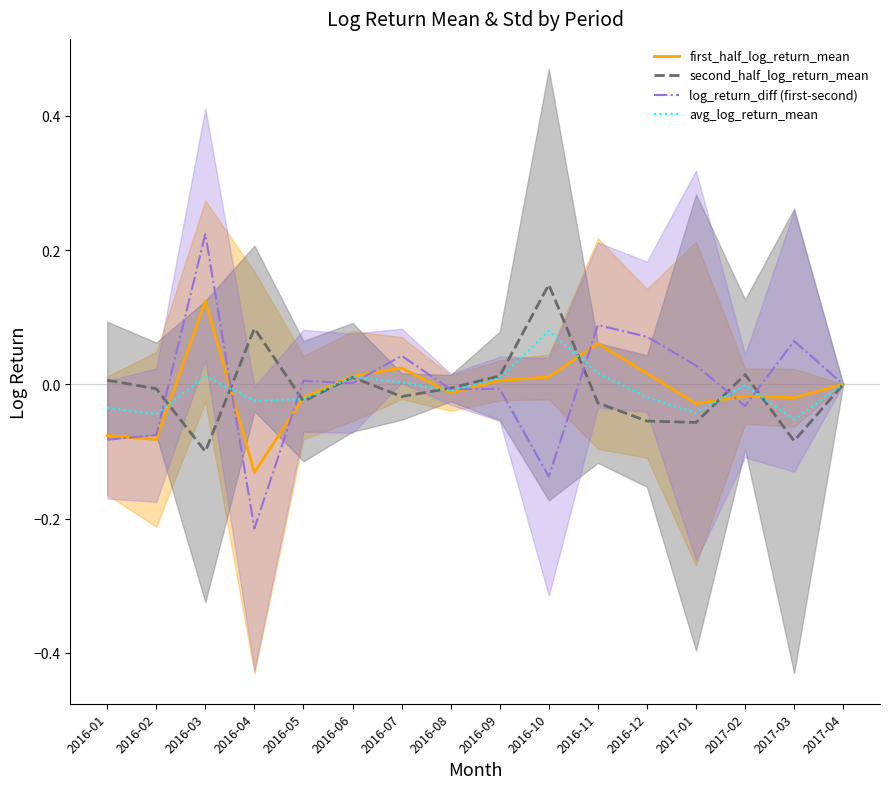

Reading right to left, transcribe all the data shown in this chart.

first_half_log_return_mean: 0.0	-0.0	-0.0	-0.0	0.0	0.1	0.0	0.0	-0.0	0.0	0.0	-0.0	-0.1	0.1	-0.1	-0.1
second_half_log_return_mean: 0.0	-0.1	0.0	-0.1	-0.1	-0.0	0.1	0.0	-0.0	-0.0	0.0	-0.0	0.1	-0.1	-0.0	0.0
log_return_diff (first-second): 0.0	0.1	-0.0	0.0	0.1	0.1	-0.1	-0.0	-0.0	0.0	0.0	0.0	-0.2	0.2	-0.1	-0.1
avg_log_return_mean: 0.0	-0.1	-0.0	-0.0	-0.0	0.0	0.1	0.0	-0.0	0.0	0.0	-0.0	-0.0	0.0	-0.0	-0.0